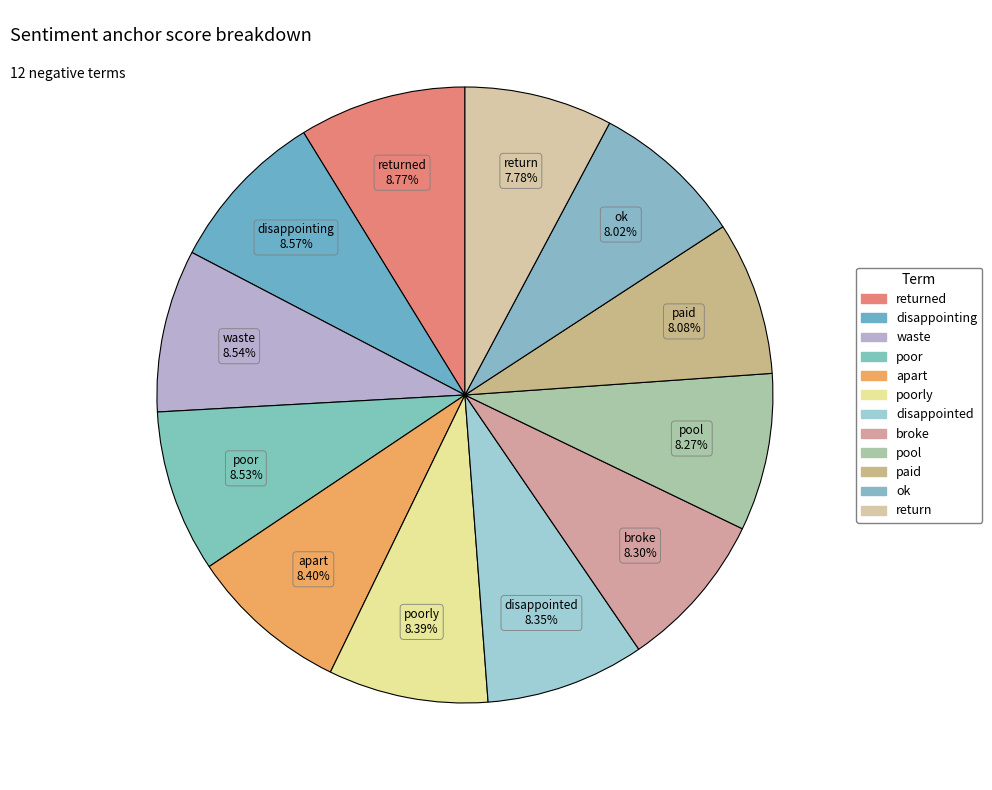

The return slice represents 1% of the pie. True or false?

False